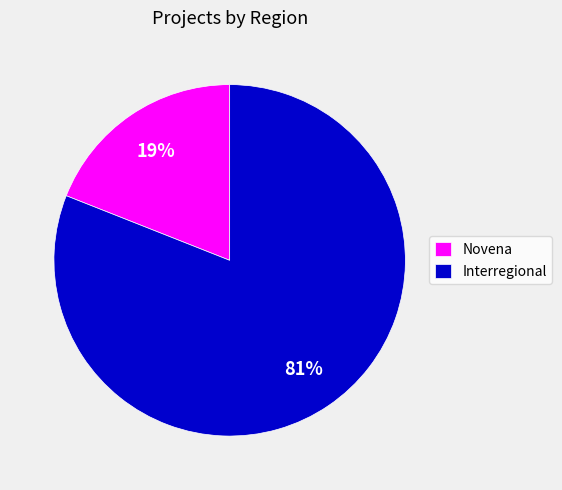

To the nearest percent, what is the average slice percentage?

50%